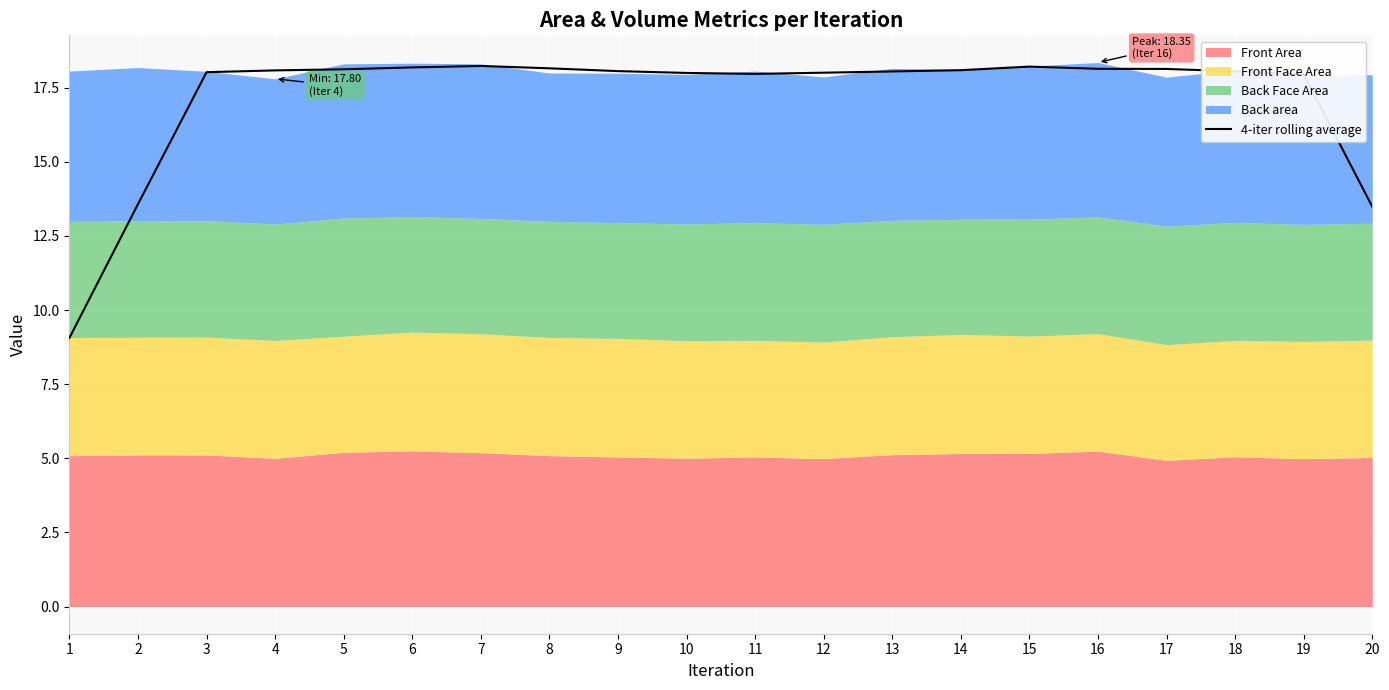

How many categories are shown in the chart?

20